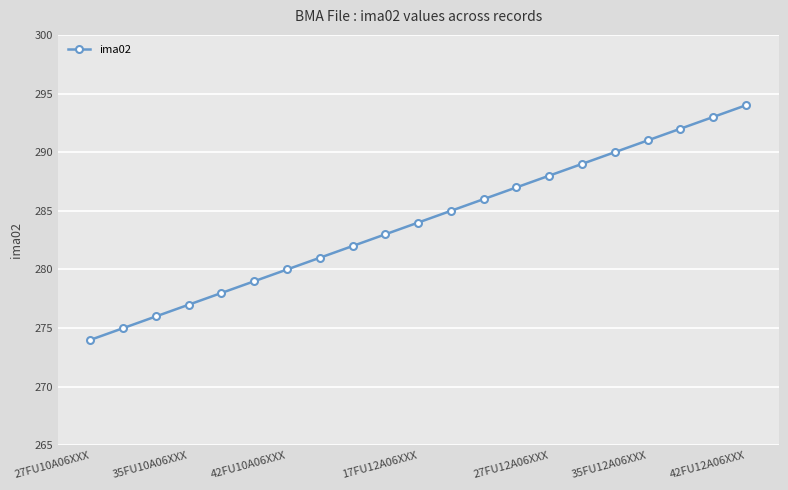

True or false: the data has more than 0 interior local peaks.

False